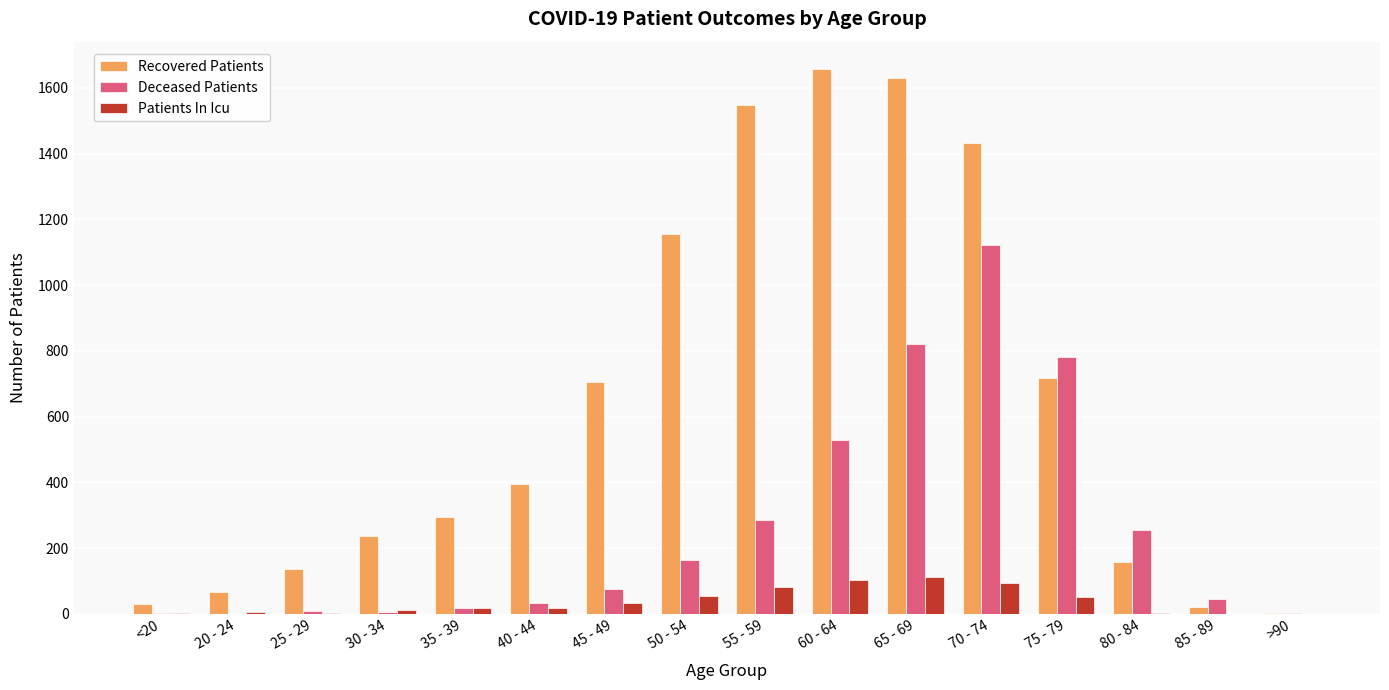

What is the sum of all Recovered Patients values?

10192